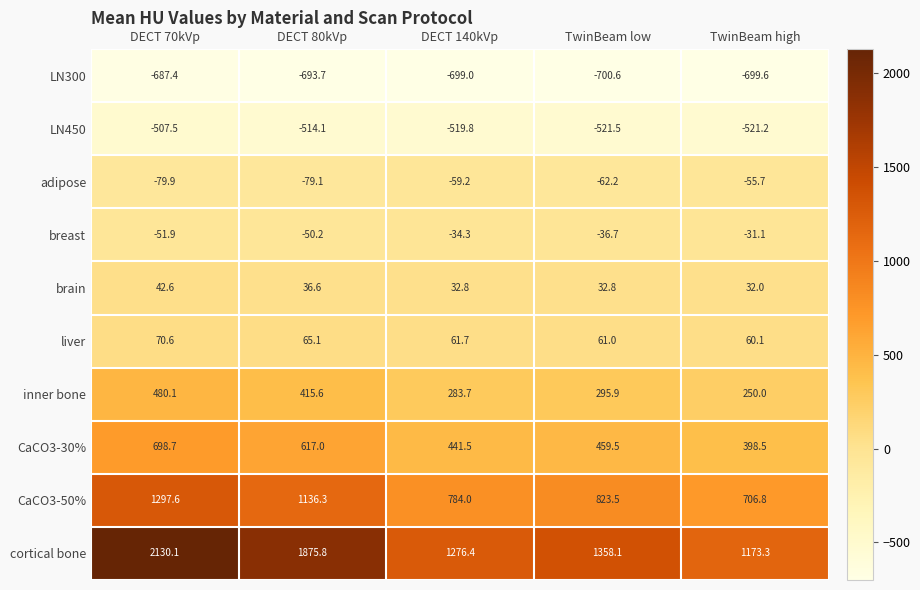

Rank the series by their maximum value, from lowest to highest.

LN300, LN450, adipose, breast, brain, liver, inner bone, CaCO3-30%, CaCO3-50%, cortical bone